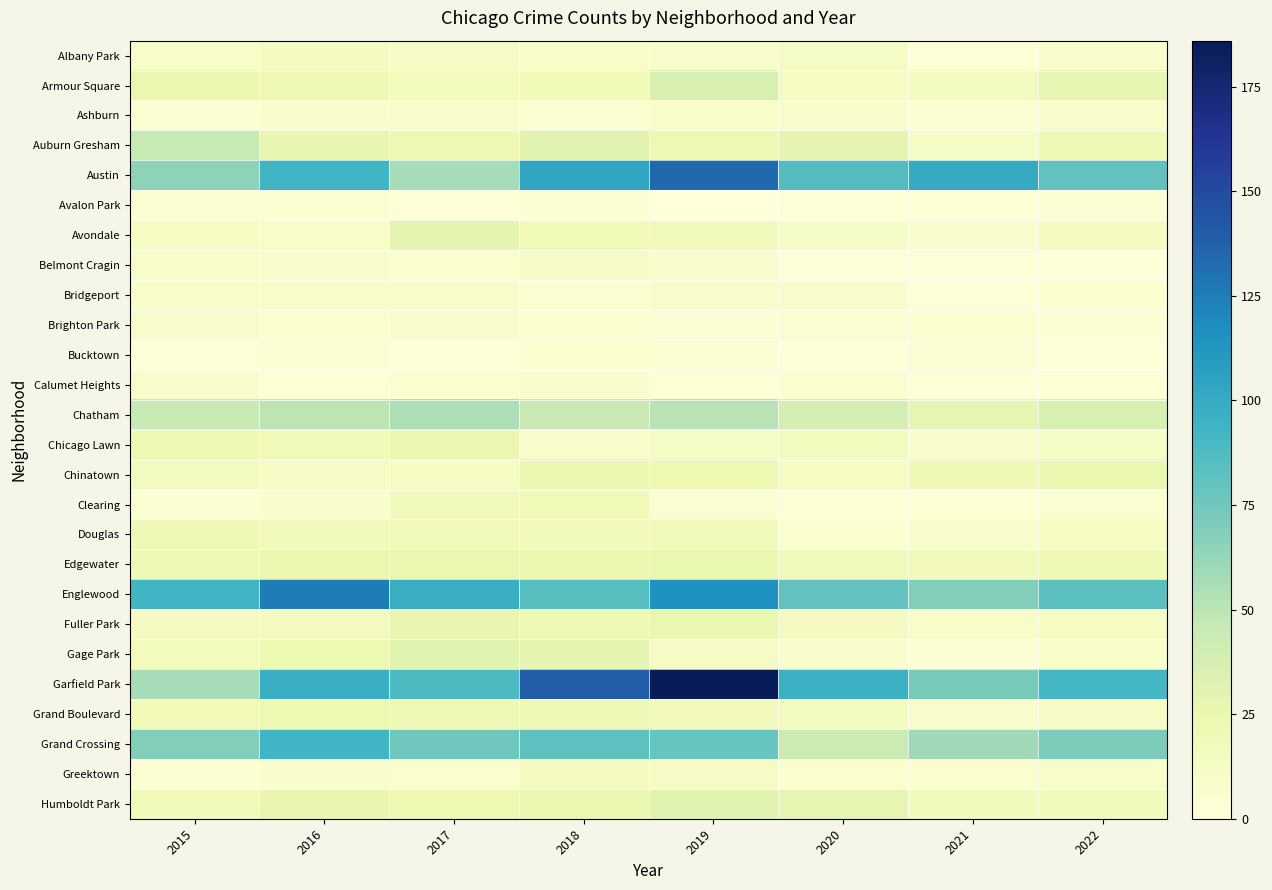

Which label corresponds to the largest value in the chart?

2019